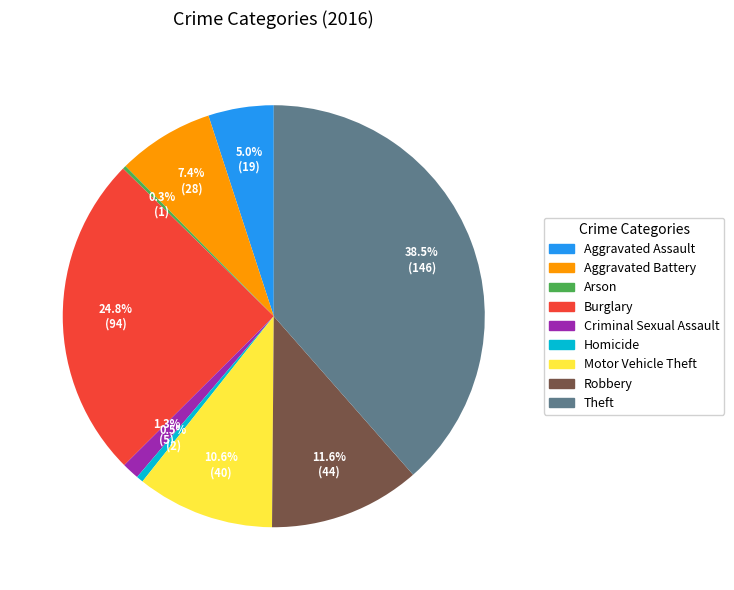

To the nearest percent, what is the difference between the largest and smallest slice percentages?

38%